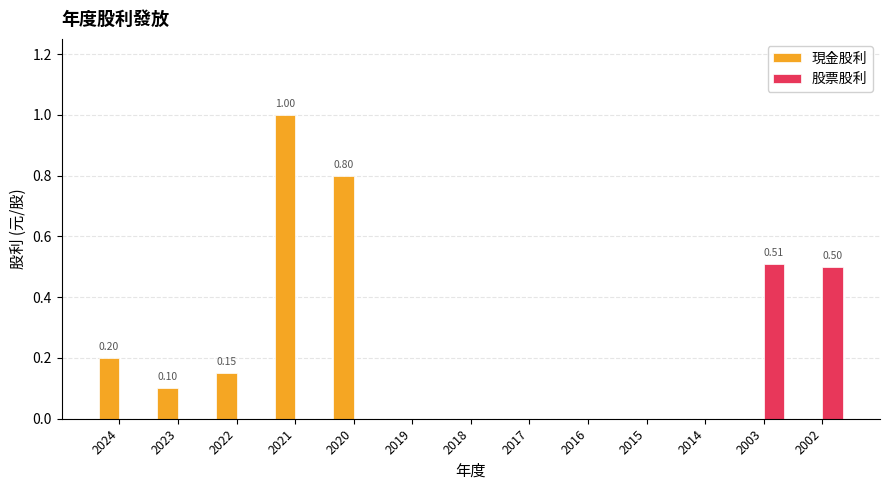

What is the total value across all series at 2003?

0.5